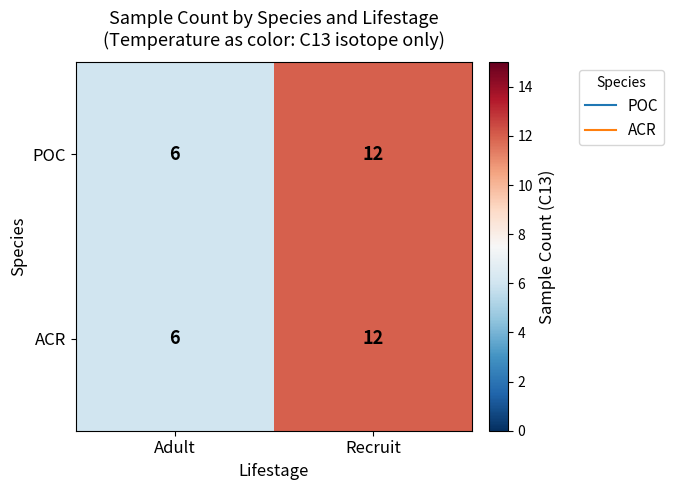

The ACR series shows 12 at Recruit. True or false?

True